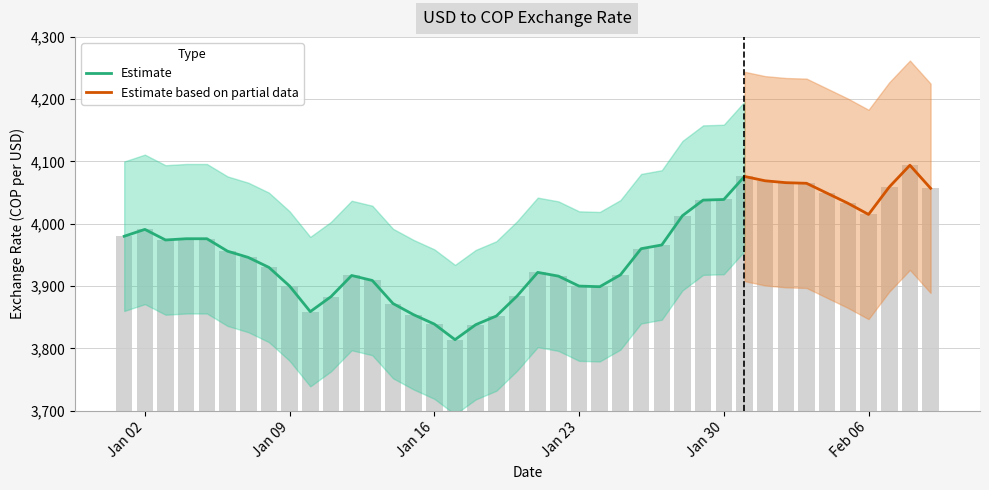

Where is the data nearest to the value 3954?

2023-01-06